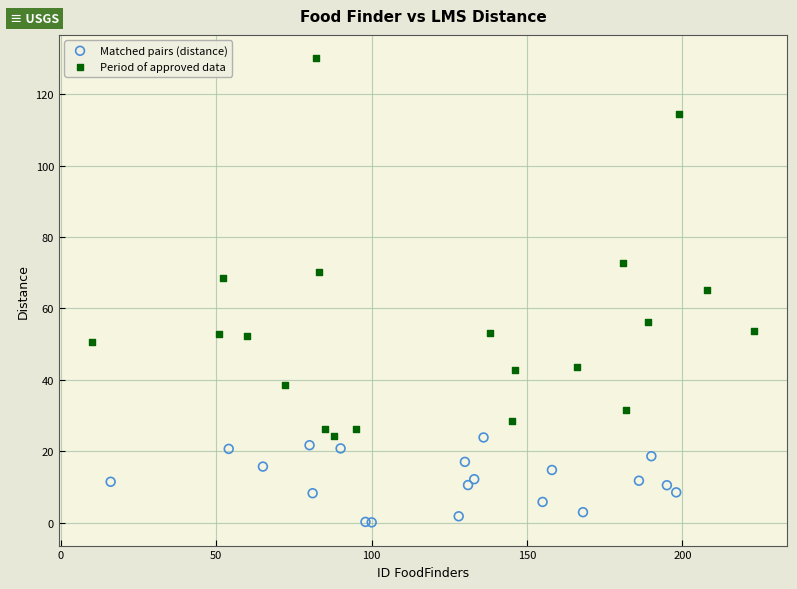

Which series has the widest spread of Y values?

Period of approved data